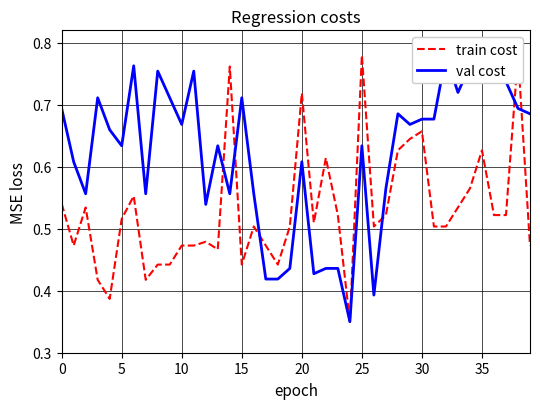

What are all the series names shown in the legend?

train cost, val cost